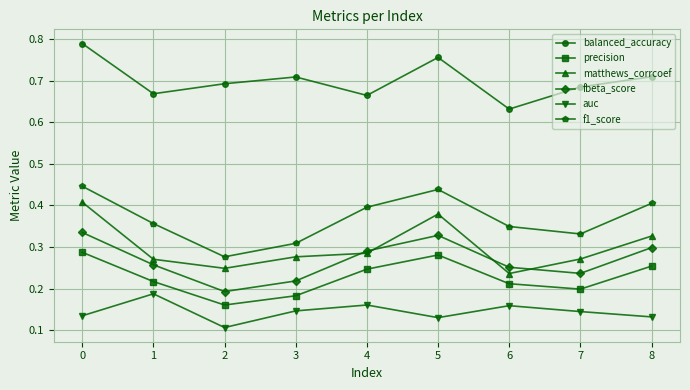

Between 0 and 4, which series saw the biggest shift?

balanced_accuracy